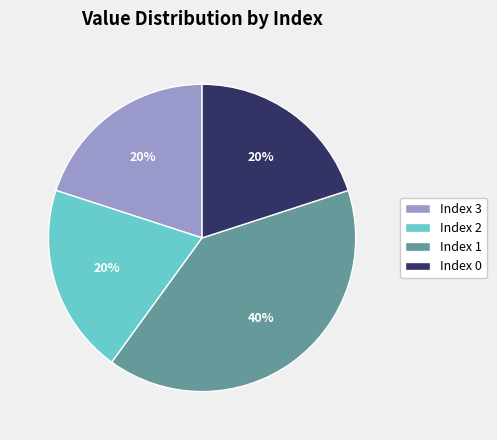

Is it true that Index 3 is 29% of the pie?

False